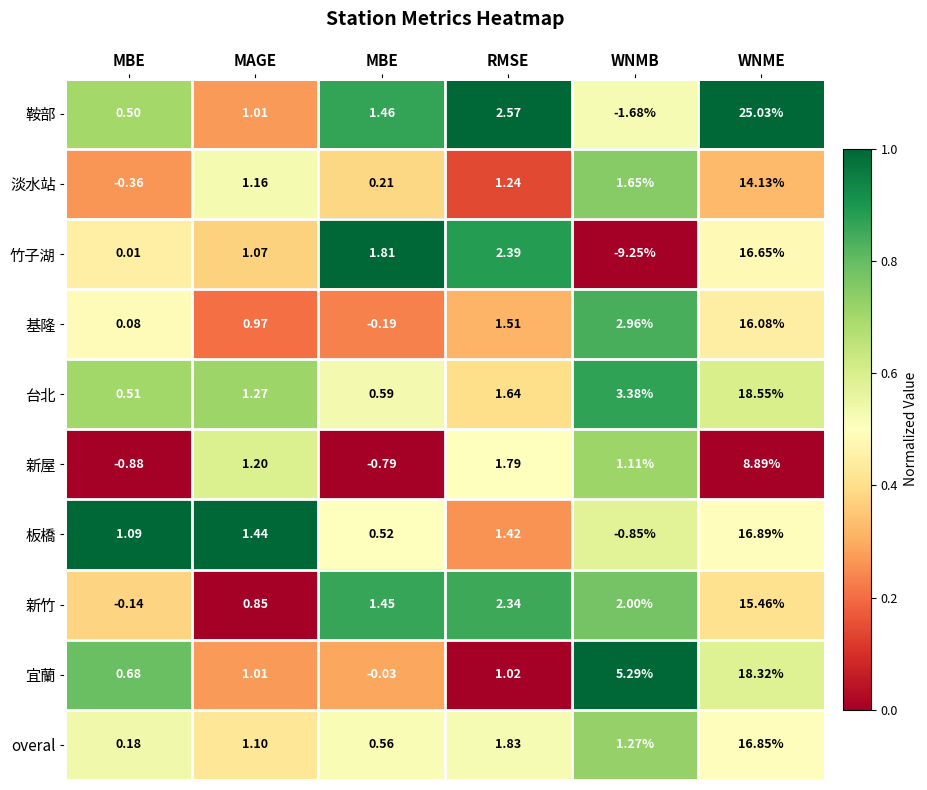

How many values in the 台北 series are below 1?

2